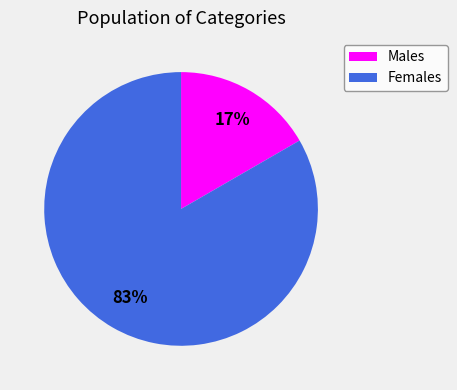

Rank the categories by value from highest to lowest.

Females, Males